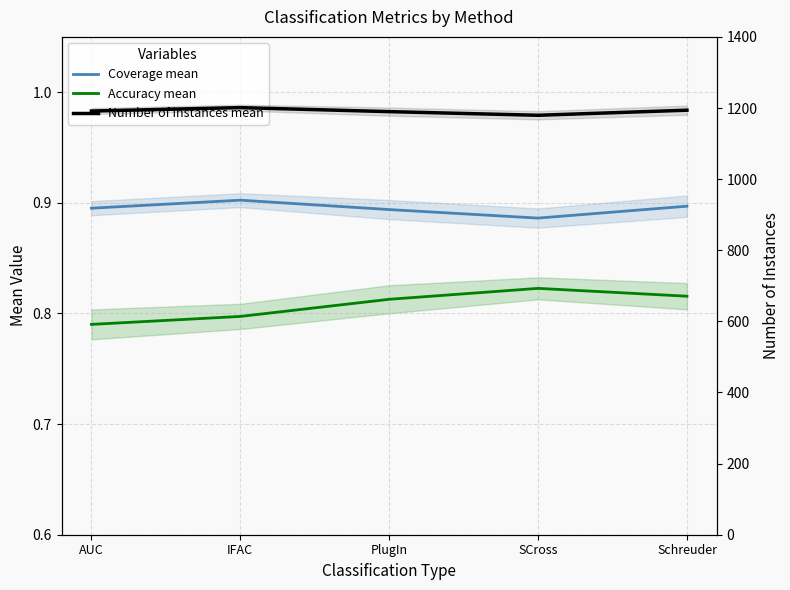

In Accuracy mean, how many points are higher than both neighbors (excluding endpoints)?

1